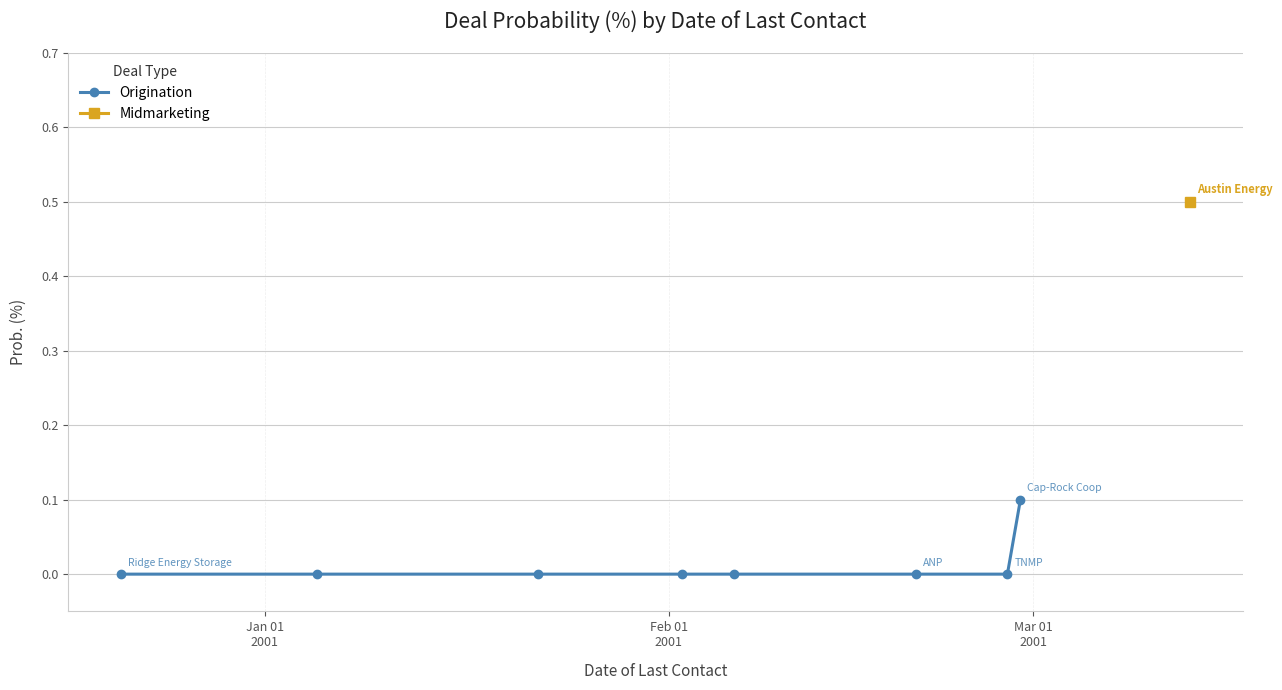

True or false: the data shows -0.0 at 6.

False